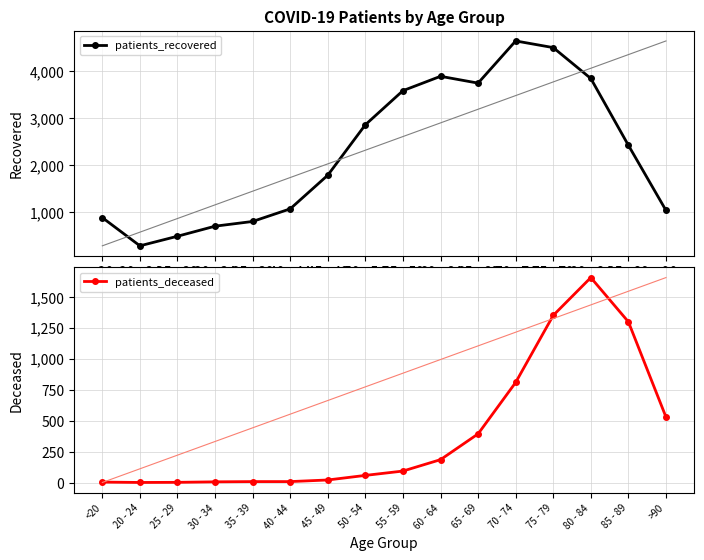

Which series has the largest total across all categories?

patients_recovered